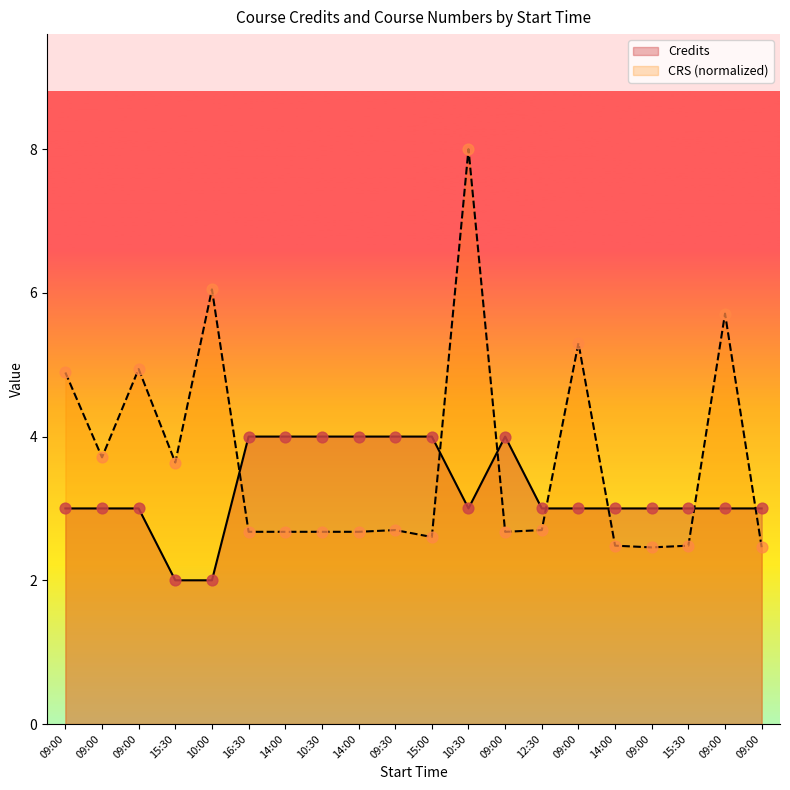

Is the value of CRS at 15:00 greater than the value of Credits at 15:30?

Yes